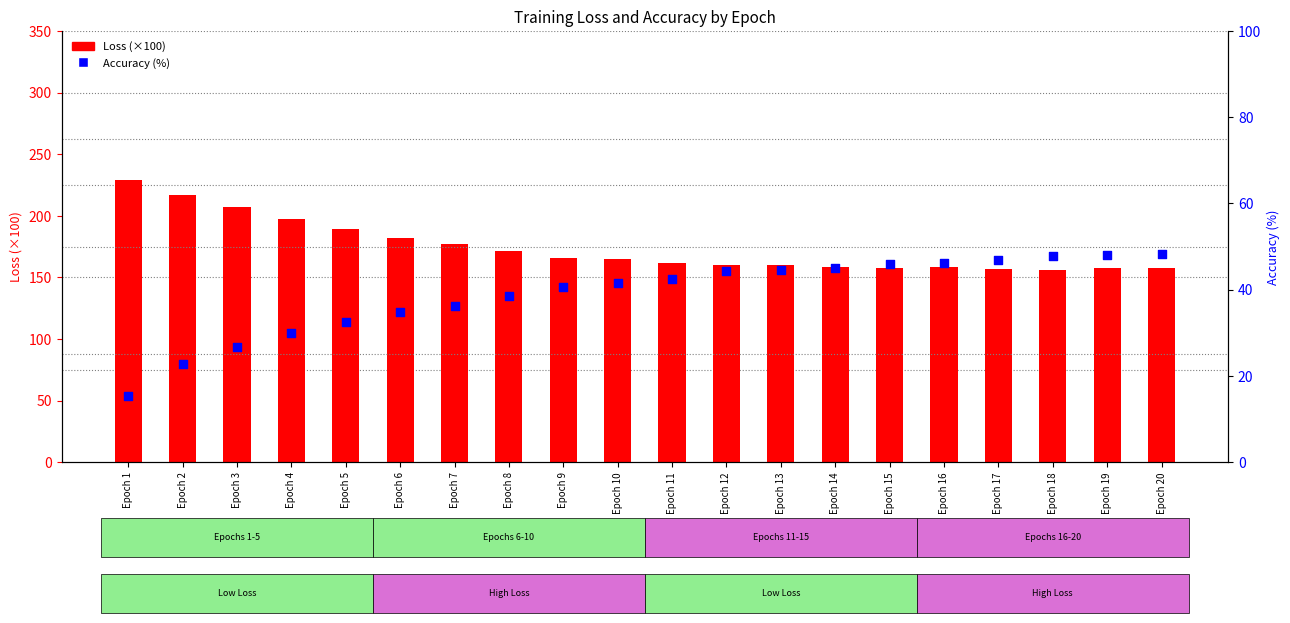

At which category is the sum across all series the highest?

Epoch 1